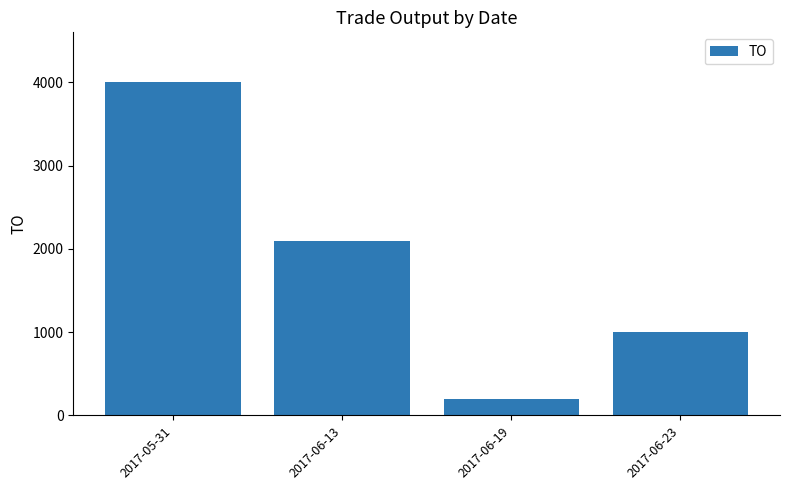

Between 2017-06-19 and 2017-06-23, which is larger?

2017-06-23